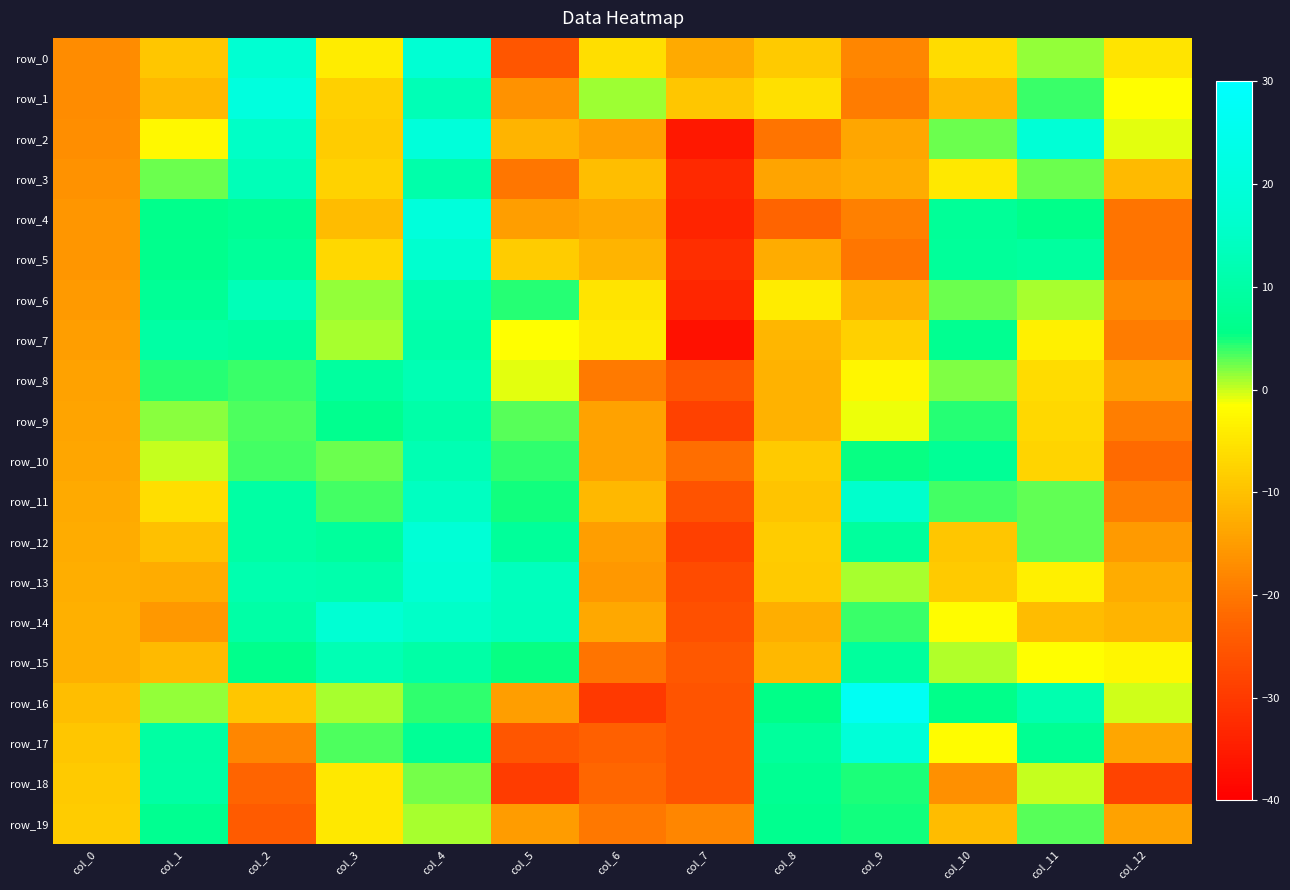

Reading left to right, extract all data points from this chart.

row_0: col_0=-17.1	col_1=-9.2	col_2=17.6	col_3=-4.1	col_4=18.1	col_5=-25.0	col_6=-6.0	col_7=-13.0	col_8=-8.6	col_9=-18.0	col_10=-6.1	col_11=1.3	col_12=-5.1
row_1: col_0=-17.3	col_1=-11.1	col_2=20.9	col_3=-8.0	col_4=12.7	col_5=-16.3	col_6=1.0	col_7=-9.4	col_8=-5.7	col_9=-19.5	col_10=-11.3	col_11=4.0	col_12=-1.7
row_2: col_0=-16.9	col_1=-2.5	col_2=15.1	col_3=-8.4	col_4=19.8	col_5=-11.7	col_6=-14.3	col_7=-35.7	col_8=-20.4	col_9=-13.6	col_10=2.5	col_11=18.6	col_12=-0.7
row_3: col_0=-16.4	col_1=2.6	col_2=12.9	col_3=-7.7	col_4=10.7	col_5=-20.1	col_6=-10.4	col_7=-32.7	col_8=-13.8	col_9=-12.8	col_10=-4.5	col_11=2.5	col_12=-10.9
row_4: col_0=-15.8	col_1=6.0	col_2=7.4	col_3=-10.5	col_4=19.9	col_5=-14.6	col_6=-13.3	col_7=-33.6	col_8=-22.7	col_9=-18.9	col_10=8.1	col_11=5.7	col_12=-20.5
row_5: col_0=-15.7	col_1=6.3	col_2=8.3	col_3=-6.9	col_4=16.7	col_5=-8.5	col_6=-11.6	col_7=-31.9	col_8=-12.8	col_9=-20.2	col_10=8.3	col_11=9.2	col_12=-20.5
row_6: col_0=-15.3	col_1=7.7	col_2=12.8	col_3=1.5	col_4=11.9	col_5=4.4	col_6=-5.2	col_7=-33.3	col_8=-4.1	col_9=-11.9	col_10=2.5	col_11=1.0	col_12=-17.5
row_7: col_0=-14.6	col_1=9.9	col_2=9.2	col_3=0.8	col_4=10.8	col_5=-1.5	col_6=-4.3	col_7=-36.7	col_8=-11.5	col_9=-7.7	col_10=6.9	col_11=-3.5	col_12=-19.4
row_8: col_0=-14.1	col_1=4.6	col_2=3.8	col_3=9.0	col_4=12.5	col_5=-0.8	col_6=-19.6	col_7=-25.1	col_8=-12.0	col_9=-2.7	col_10=2.0	col_11=-6.2	col_12=-14.4
row_9: col_0=-13.8	col_1=1.6	col_2=3.3	col_3=6.6	col_4=10.4	col_5=2.9	col_6=-14.2	col_7=-28.7	col_8=-12.0	col_9=-1.2	col_10=4.5	col_11=-6.7	col_12=-19.0
row_10: col_0=-13.6	col_1=0.1	col_2=3.7	col_3=2.6	col_4=12.1	col_5=4.2	col_6=-14.2	col_7=-21.2	col_8=-8.8	col_9=5.3	col_10=7.8	col_11=-7.2	col_12=-21.8
row_11: col_0=-13.2	col_1=-6.0	col_2=9.8	col_3=3.7	col_4=14.3	col_5=5.1	col_6=-11.1	col_7=-25.7	col_8=-9.5	col_9=15.9	col_10=3.7	col_11=2.9	col_12=-19.2
row_12: col_0=-12.8	col_1=-10.1	col_2=10.0	col_3=8.6	col_4=18.6	col_5=8.3	col_6=-14.7	col_7=-28.8	col_8=-8.5	col_9=8.9	col_10=-9.3	col_11=2.8	col_12=-15.2
row_13: col_0=-12.5	col_1=-12.7	col_2=11.7	col_3=11.1	col_4=18.2	col_5=13.8	col_6=-15.5	col_7=-27.0	col_8=-8.6	col_9=0.9	col_10=-8.6	col_11=-3.6	col_12=-12.7
row_14: col_0=-12.3	col_1=-15.7	col_2=10.1	col_3=18.0	col_4=15.4	col_5=13.4	col_6=-13.4	col_7=-26.2	col_8=-12.4	col_9=4.0	col_10=-1.9	col_11=-10.5	col_12=-11.6
row_15: col_0=-12.2	col_1=-10.9	col_2=6.1	col_3=12.4	col_4=10.1	col_5=5.1	col_6=-20.4	col_7=-25.0	col_8=-11.2	col_9=8.8	col_10=0.6	col_11=-1.5	col_12=-2.8
row_16: col_0=-10.3	col_1=1.5	col_2=-9.2	col_3=0.7	col_4=4.2	col_5=-14.7	col_6=-30.1	col_7=-25.4	col_8=5.6	col_9=26.6	col_10=5.8	col_11=11.4	col_12=-0.1
row_17: col_0=-9.3	col_1=9.5	col_2=-18.0	col_3=3.5	col_4=7.8	col_5=-25.0	col_6=-23.5	col_7=-25.3	col_8=8.5	col_9=19.3	col_10=-1.9	col_11=7.2	col_12=-13.7
row_18: col_0=-8.7	col_1=9.8	col_2=-22.6	col_3=-4.7	col_4=2.3	col_5=-29.4	col_6=-22.4	col_7=-25.3	col_8=7.1	col_9=4.6	col_10=-16.5	col_11=0.2	col_12=-28.3
row_19: col_0=-8.5	col_1=7.0	col_2=-24.1	col_3=-4.5	col_4=0.8	col_5=-15.0	col_6=-19.8	col_7=-17.9	col_8=6.7	col_9=4.9	col_10=-10.5	col_11=3.0	col_12=-14.1